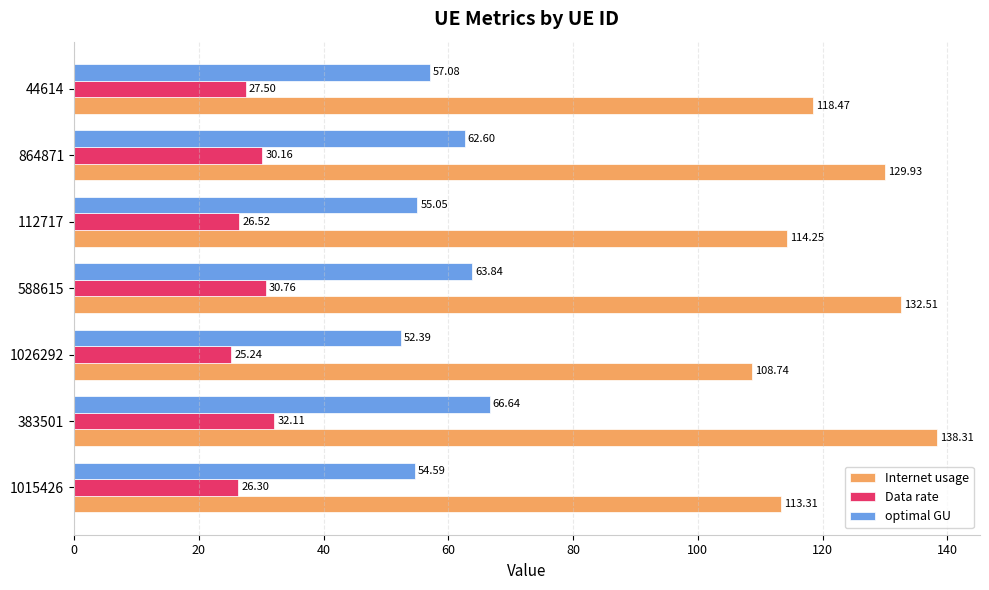

List the series in order of their peak value, highest first.

Internet usage, optimal GU, Data rate